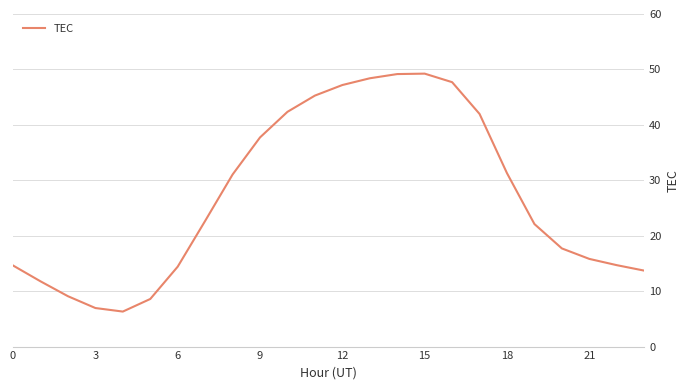

What is the smallest value displayed?

6.3